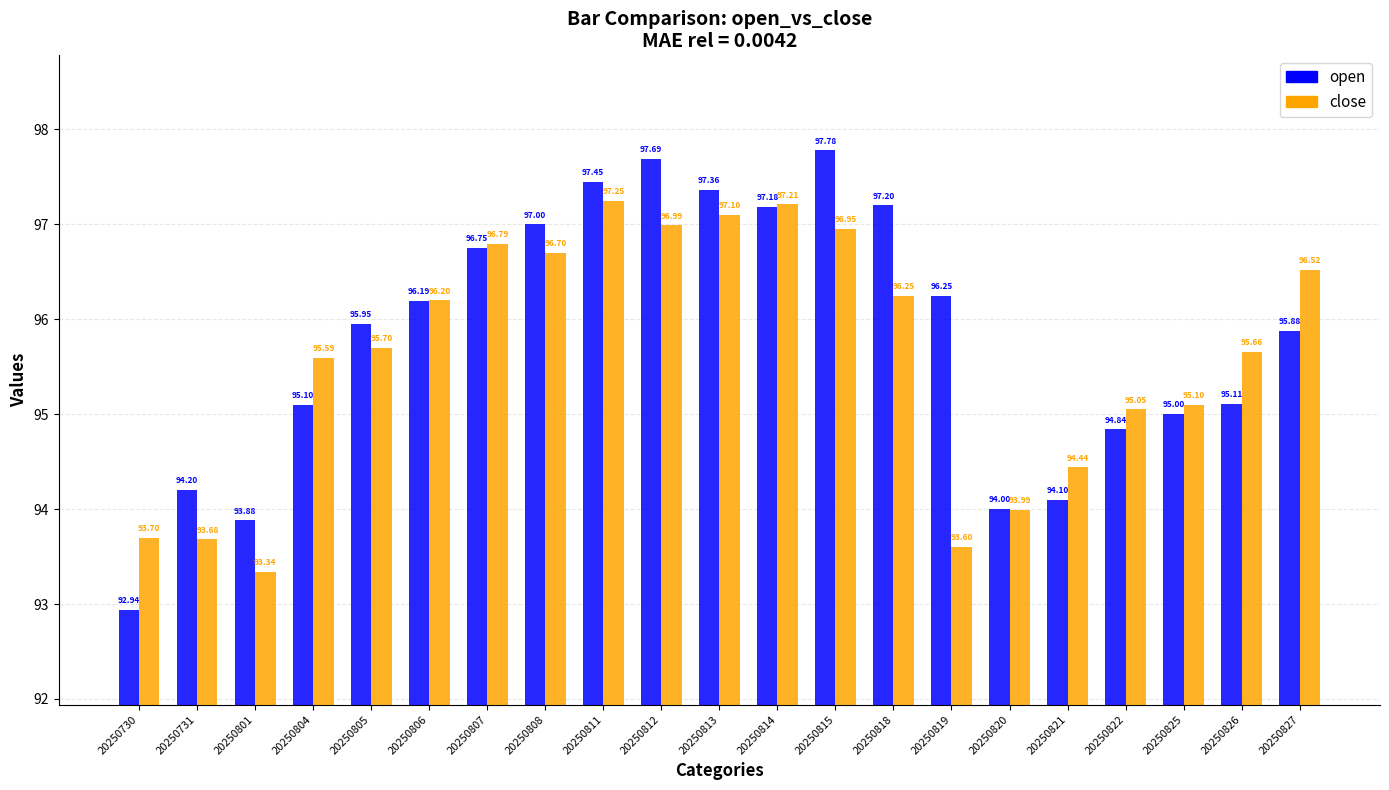

Which series has the widest spread of values?

open